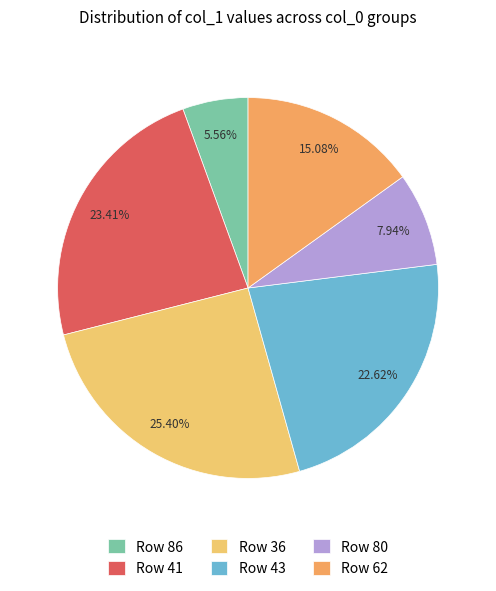

How many slices are in this pie chart?

6